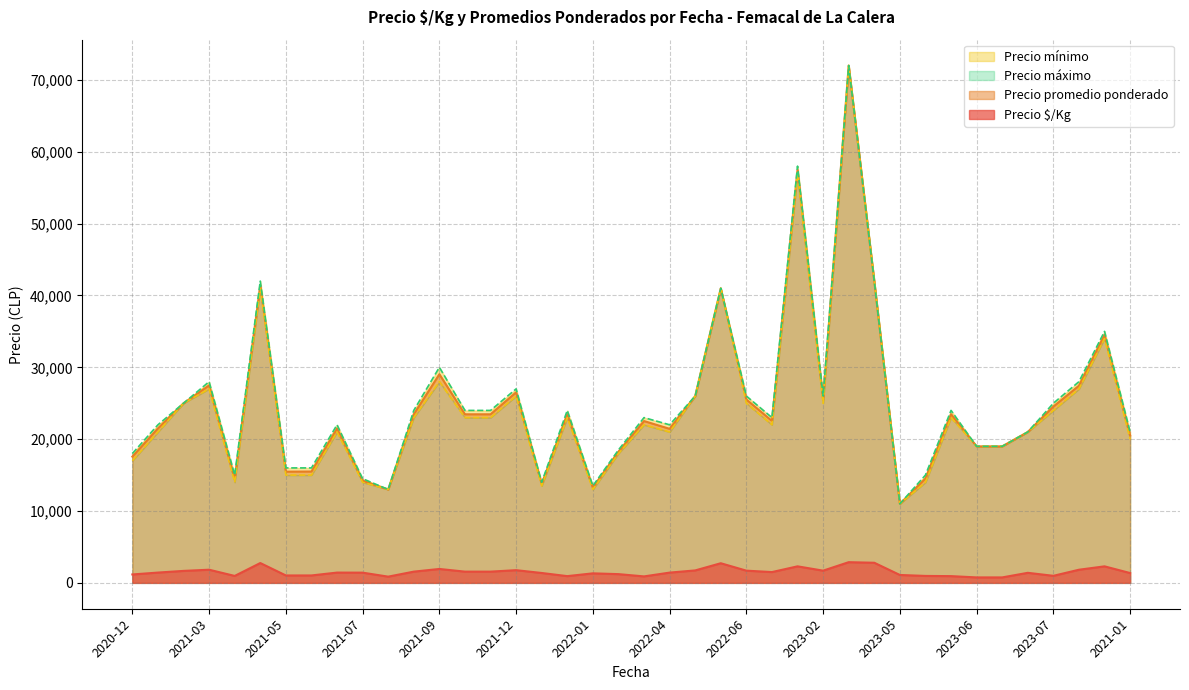

Which category has the lowest value in the Precio promedio ponderado series?

2023-05